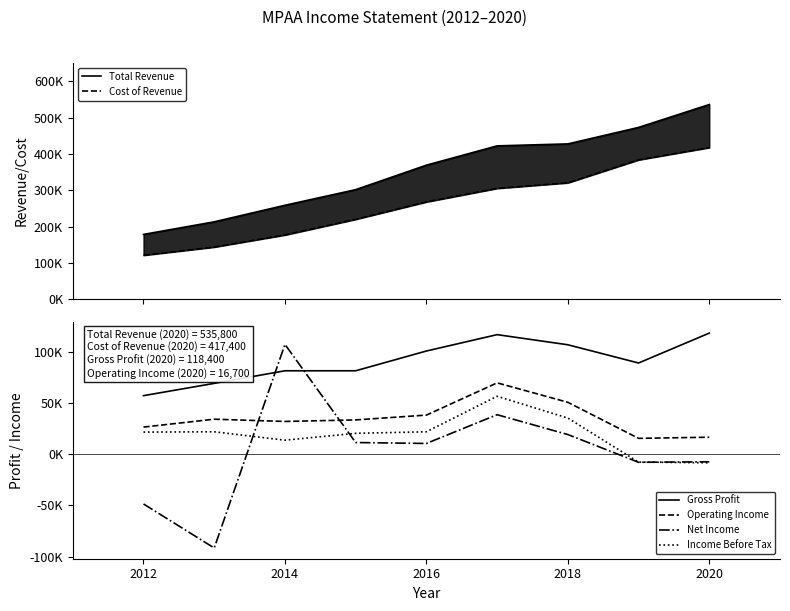

How many distinct data groups are displayed?

6